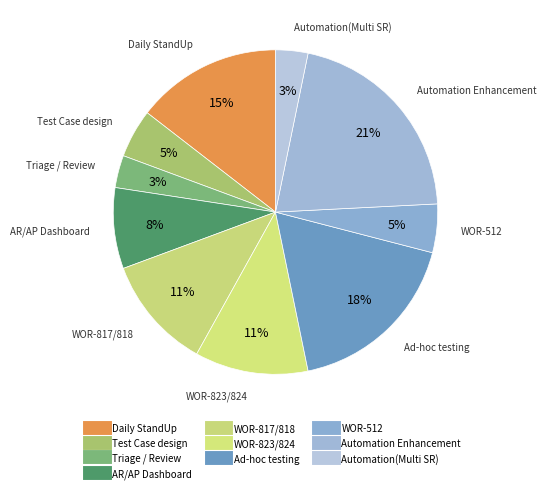

Which category has the biggest portion of the pie?

Automation Enhancement